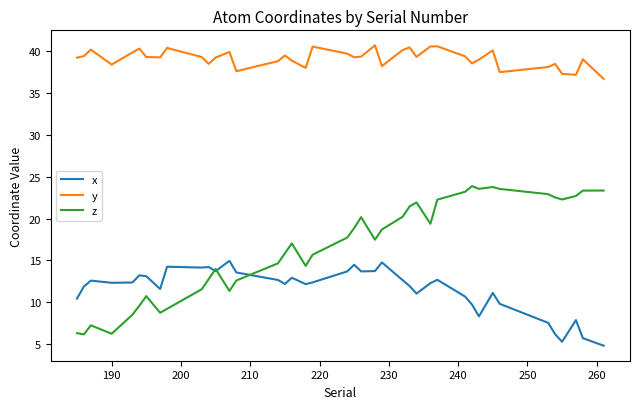

What is the highest value of the y series?

40.7